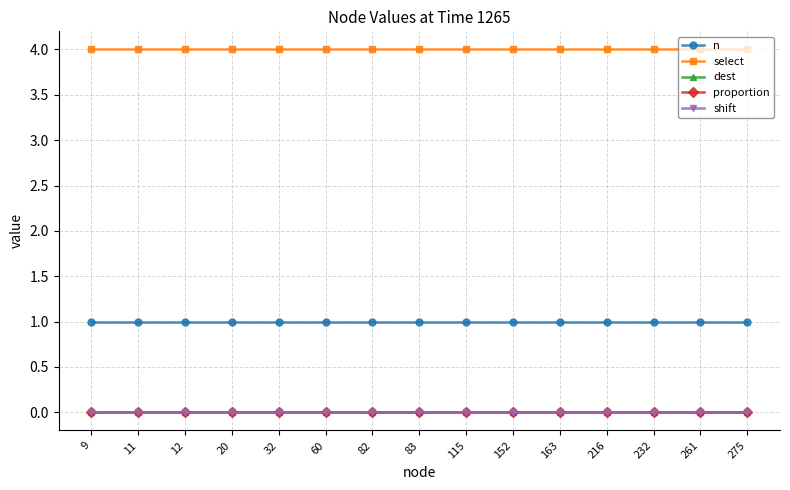

Reading left to right, transcribe all the data shown in this chart.

n: 1	1	1	1	1	1	1	1	1	1	1	1	1	1	1
select: 4	4	4	4	4	4	4	4	4	4	4	4	4	4	4
dest: 0	0	0	0	0	0	0	0	0	0	0	0	0	0	0
proportion: 0	0	0	0	0	0	0	0	0	0	0	0	0	0	0
shift: 0	0	0	0	0	0	0	0	0	0	0	0	0	0	0